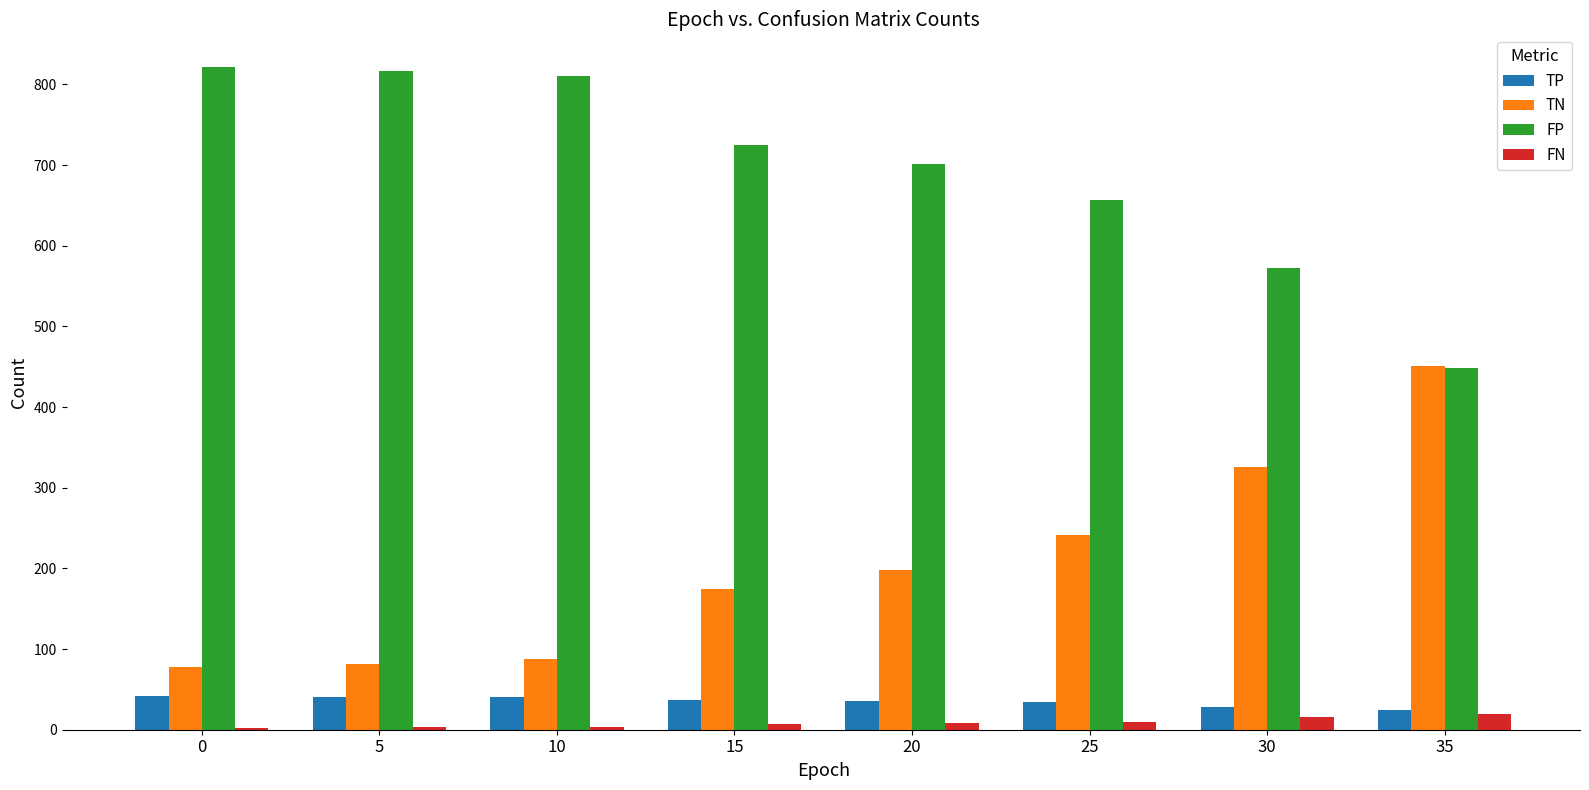

True or false: TN has a value of 803 at 35.

False